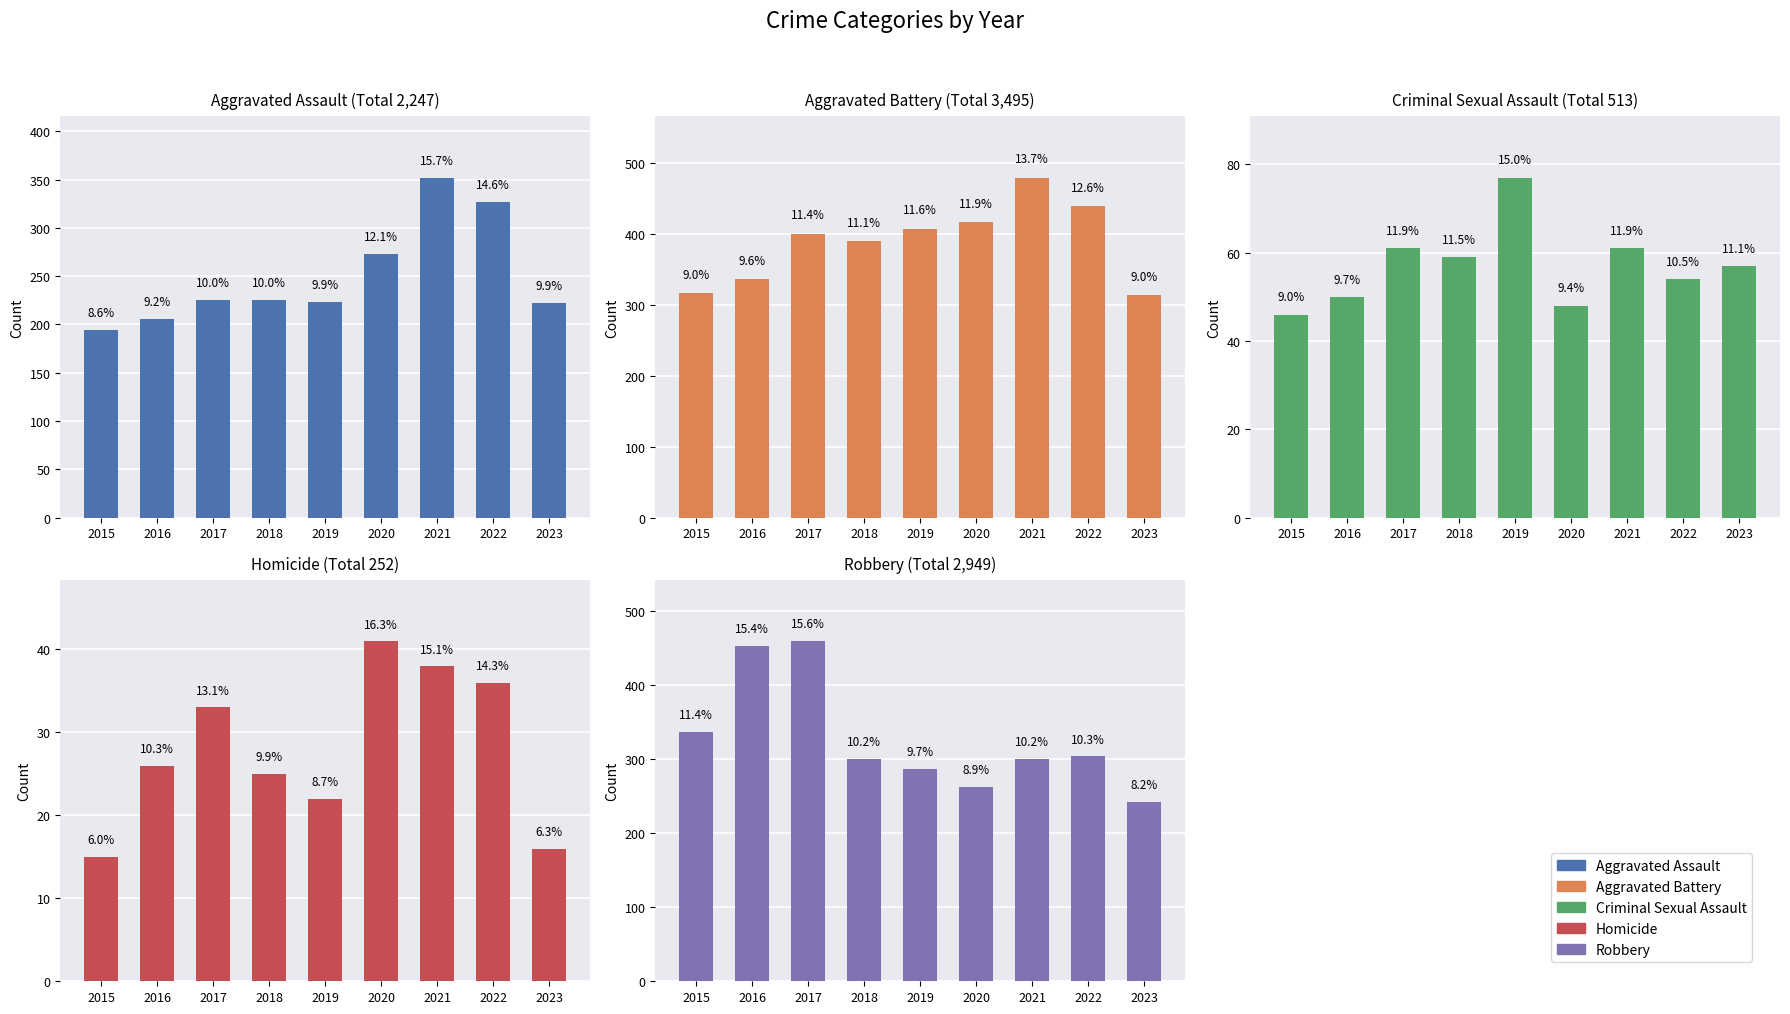

Which series has the largest total across all categories?

Aggravated Battery